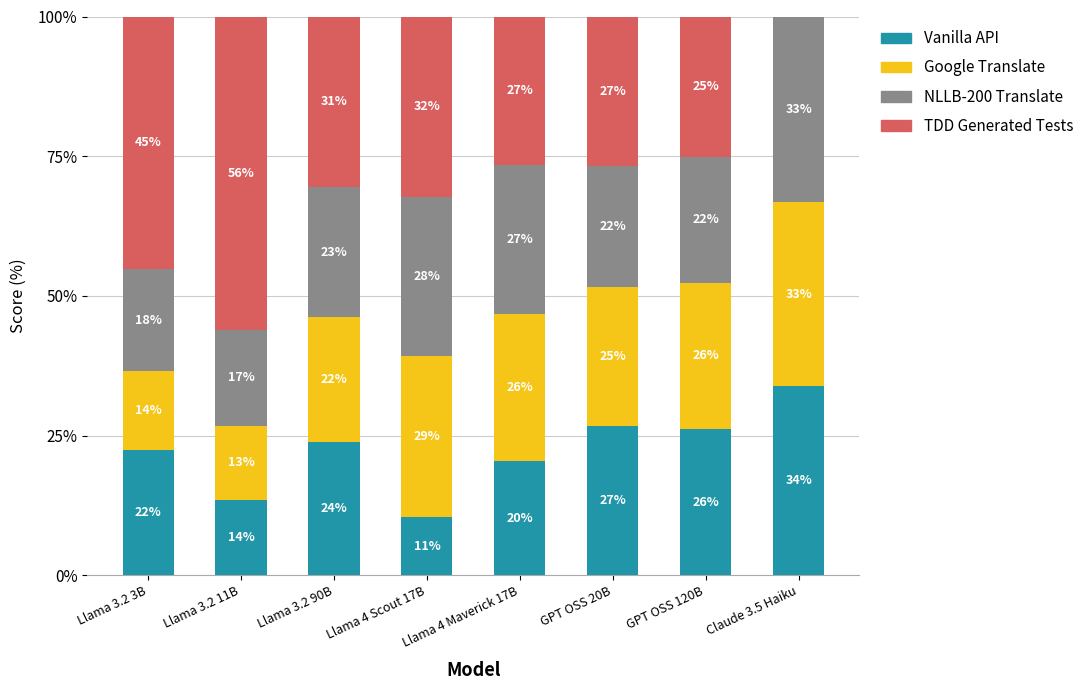

What are all the series names shown in the legend?

Vanilla API, Google Translate, NLLB-200 Translate, TDD Generated Tests